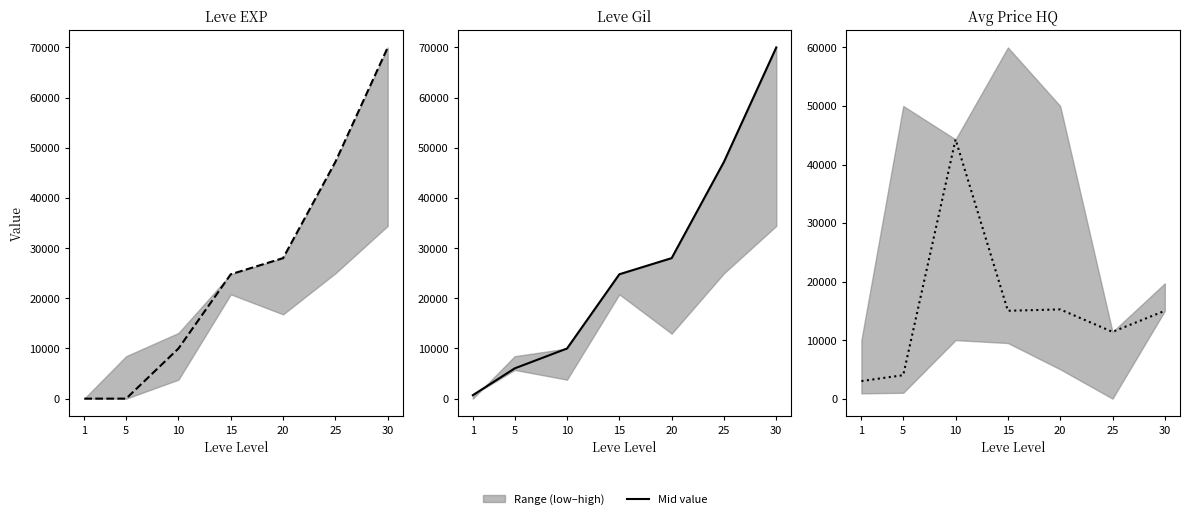

Reading left to right, list all the values displayed in this chart.

Leve EXP: 1=1	5=2	10=9990	15=24790	20=28010	25=47200	30=70000
Leve Gil: 1=690	5=6030	10=9990	15=24790	20=28010	25=47200	30=70000
currentAveragePriceHQ: 1=3000	5=4007	10=44290	15=15011	20=15242	25=11406	30=15000